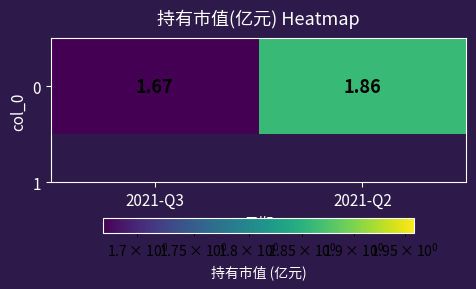

Which label corresponds to the largest value in the chart?

2021-Q2